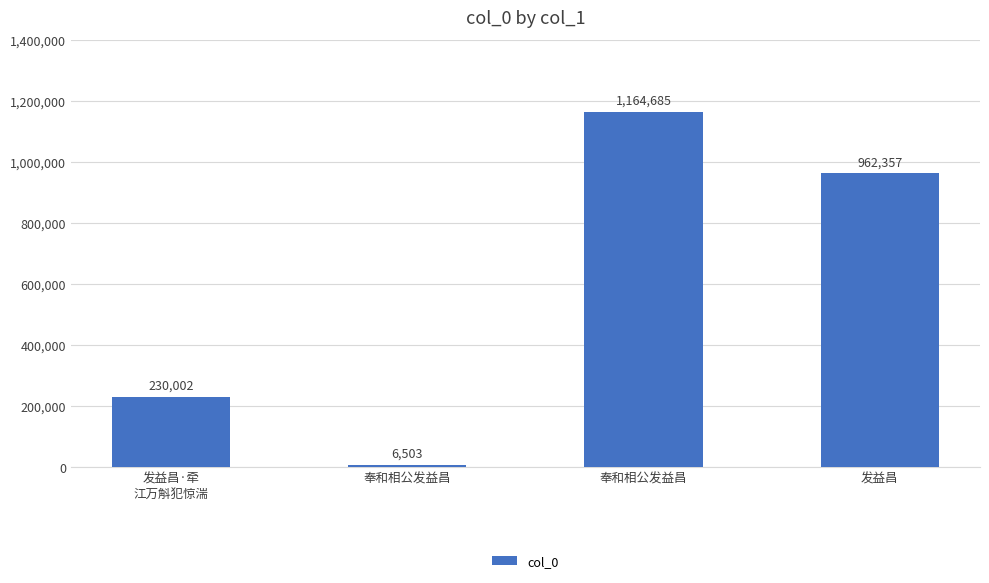

Reading left to right, extract all data points from this chart.

发益昌·牵
江万斛犯惊湍=230002	奉和相公发益昌=6503	奉和相公发益昌=1164685	发益昌=962357